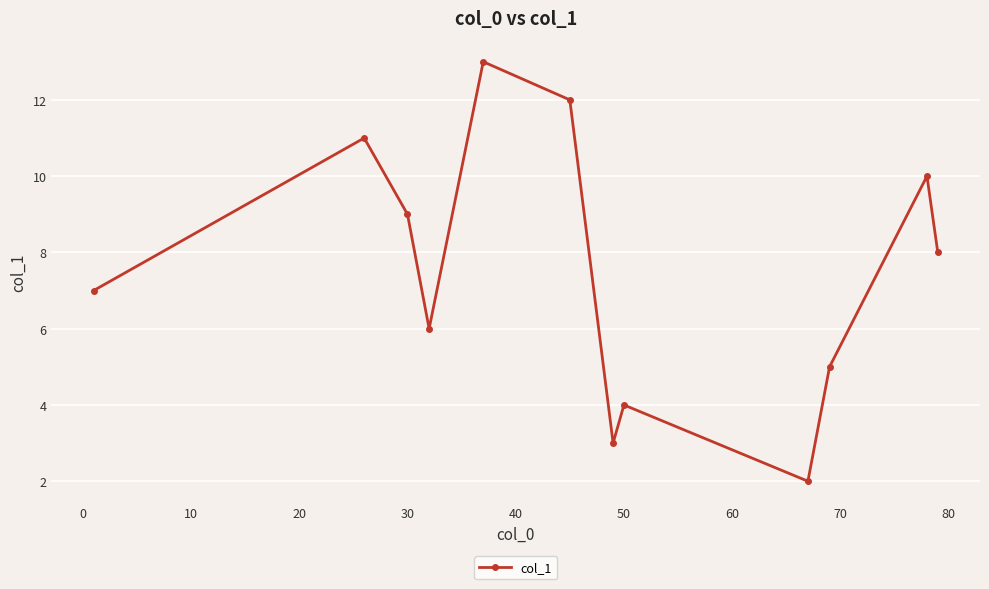

What is the smallest value displayed?

2.0